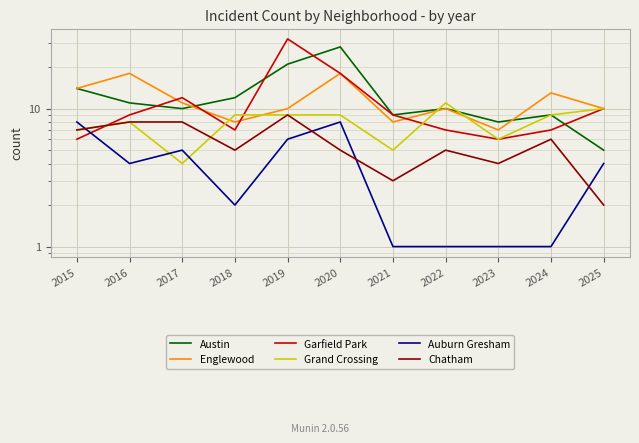

At 2017, list the series in order from largest to smallest.

Garfield Park, Englewood, Austin, Chatham, Auburn Gresham, Grand Crossing